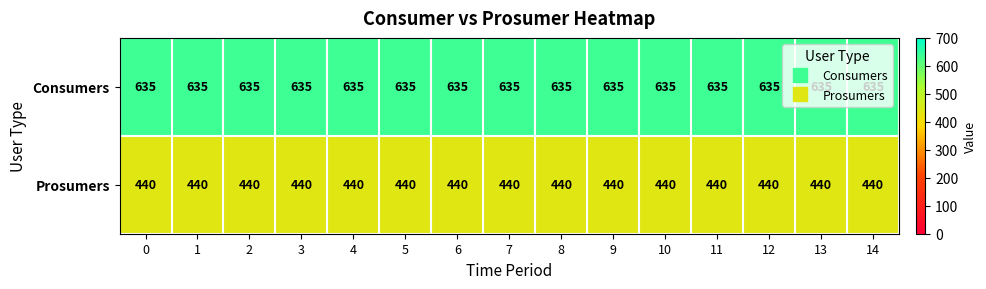

The Prosumers series shows 581 at 11. True or false?

False